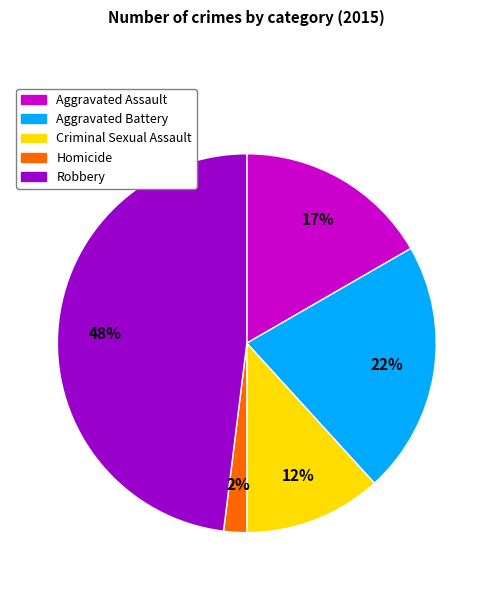

The Homicide slice represents 2% of the pie. True or false?

True